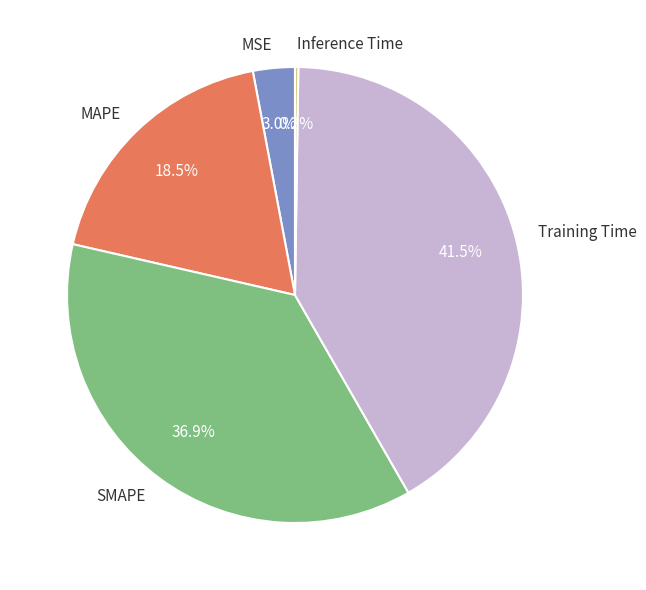

What is the largest slice in the pie chart?

Training Time